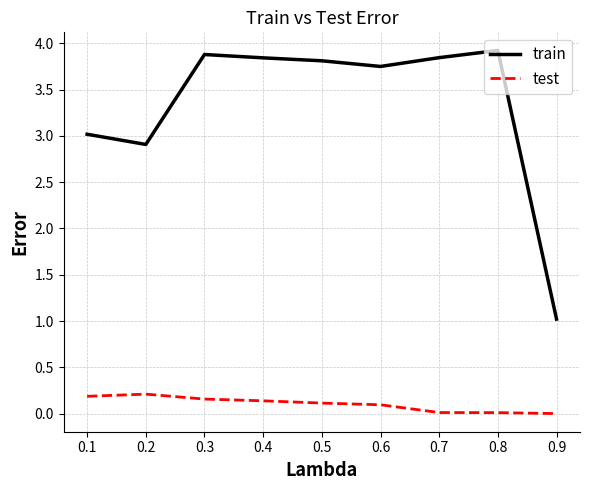

List the series in order of their overall mean, lowest first.

test, train